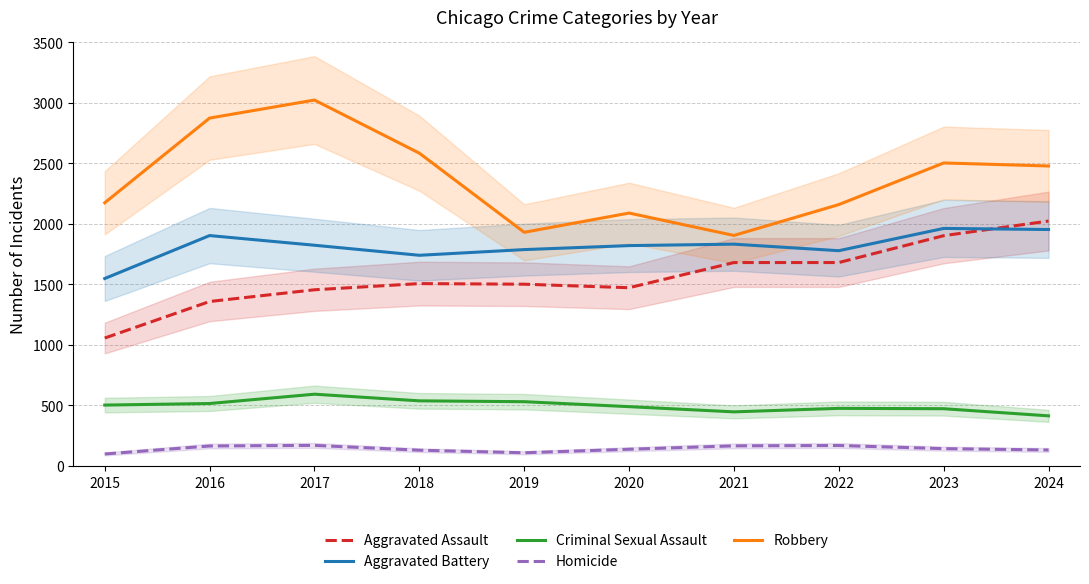

Rank the series by their maximum value, from lowest to highest.

Homicide, Criminal Sexual Assault, Aggravated Battery, Aggravated Assault, Robbery